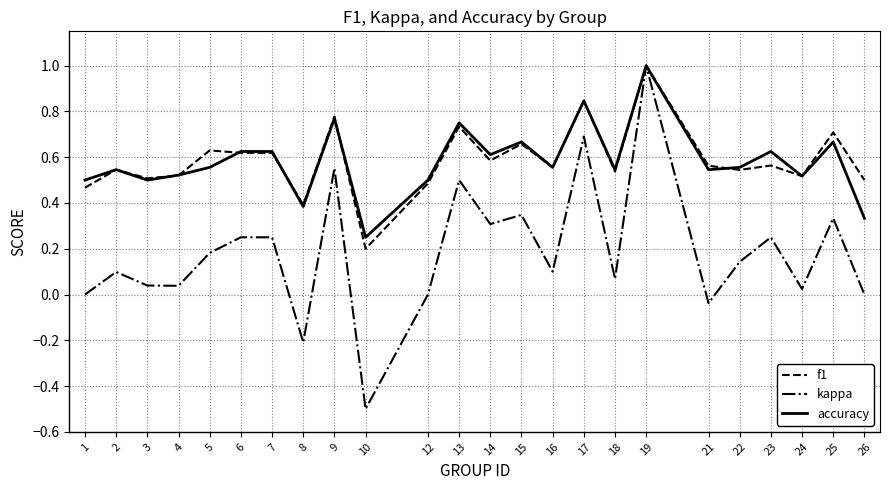

Is the value of accuracy at 4 greater than the value of kappa at 25?

Yes